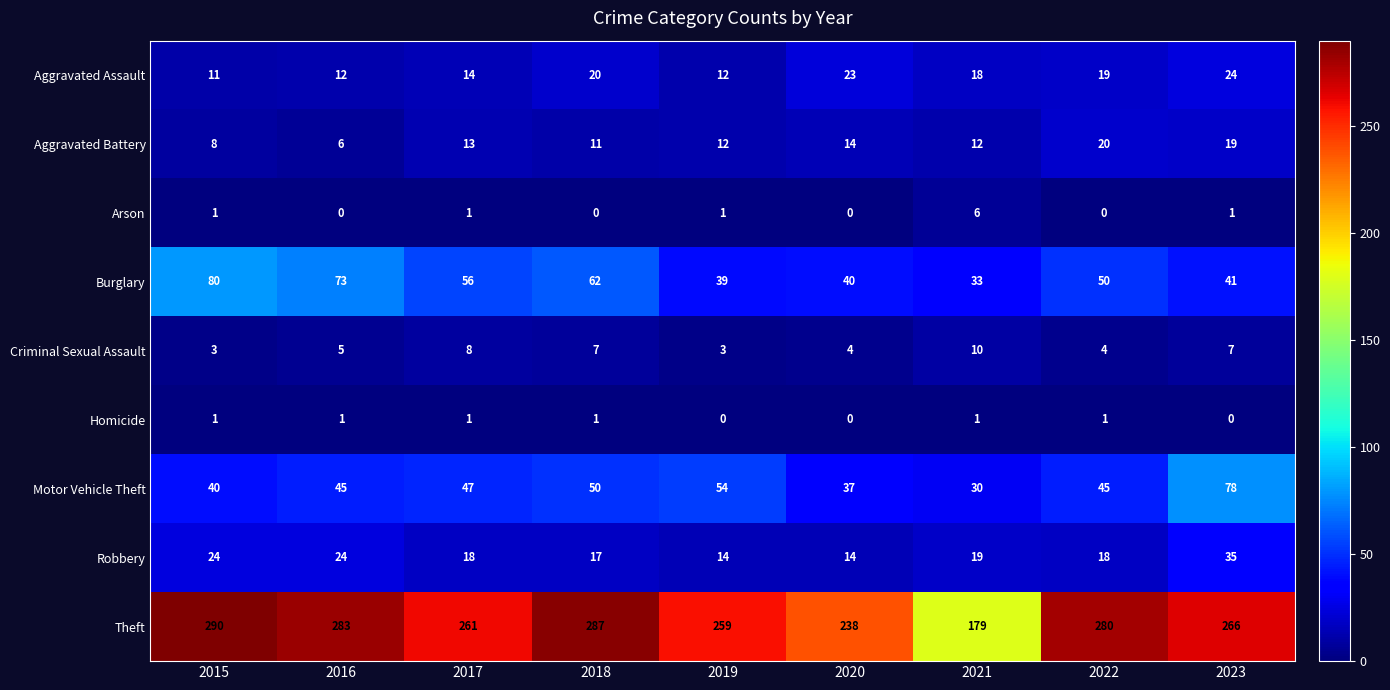

Which label corresponds to the largest value in the chart?

2015